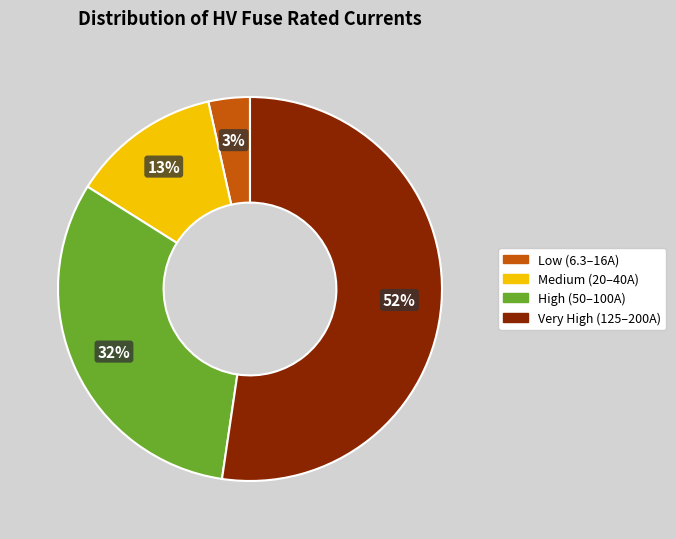

Combined, do Very High (125–200A) and Medium (20–40A) account for over 50%?

Yes